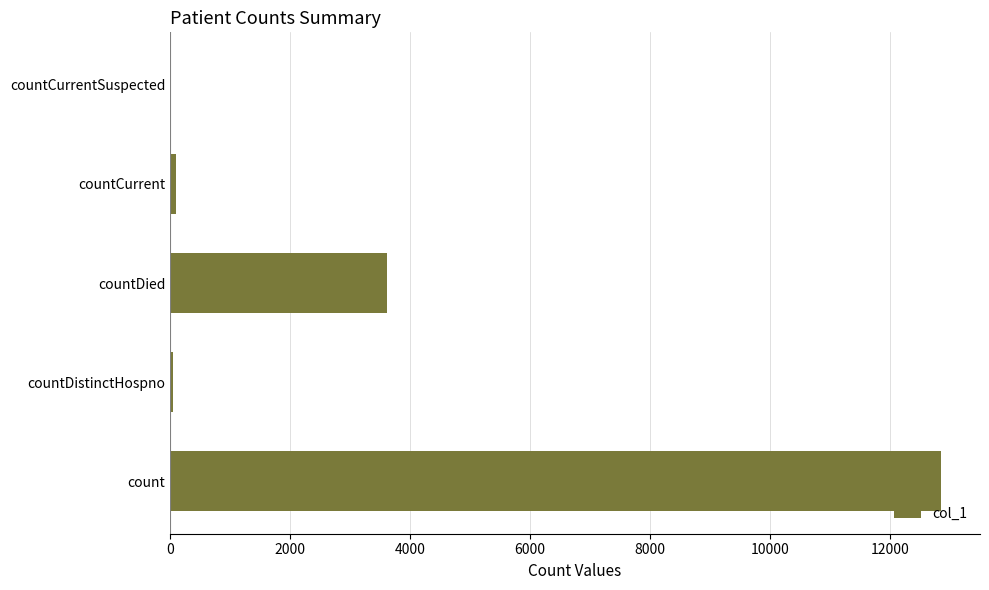

Is it true that the value at countDied is 3619?

True